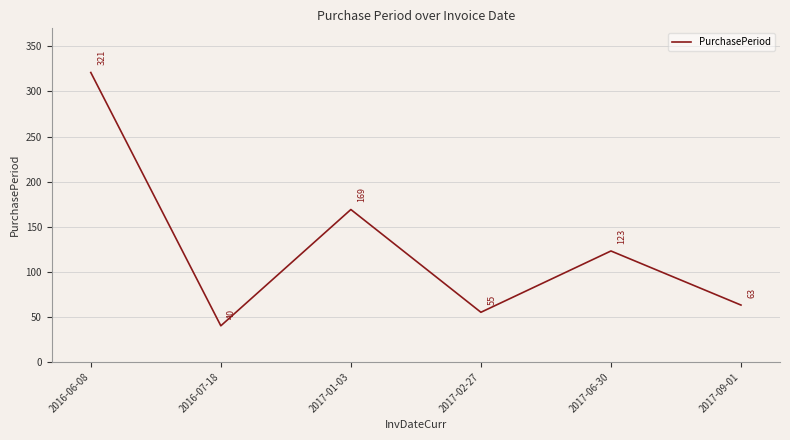

What is the smallest value displayed?

40